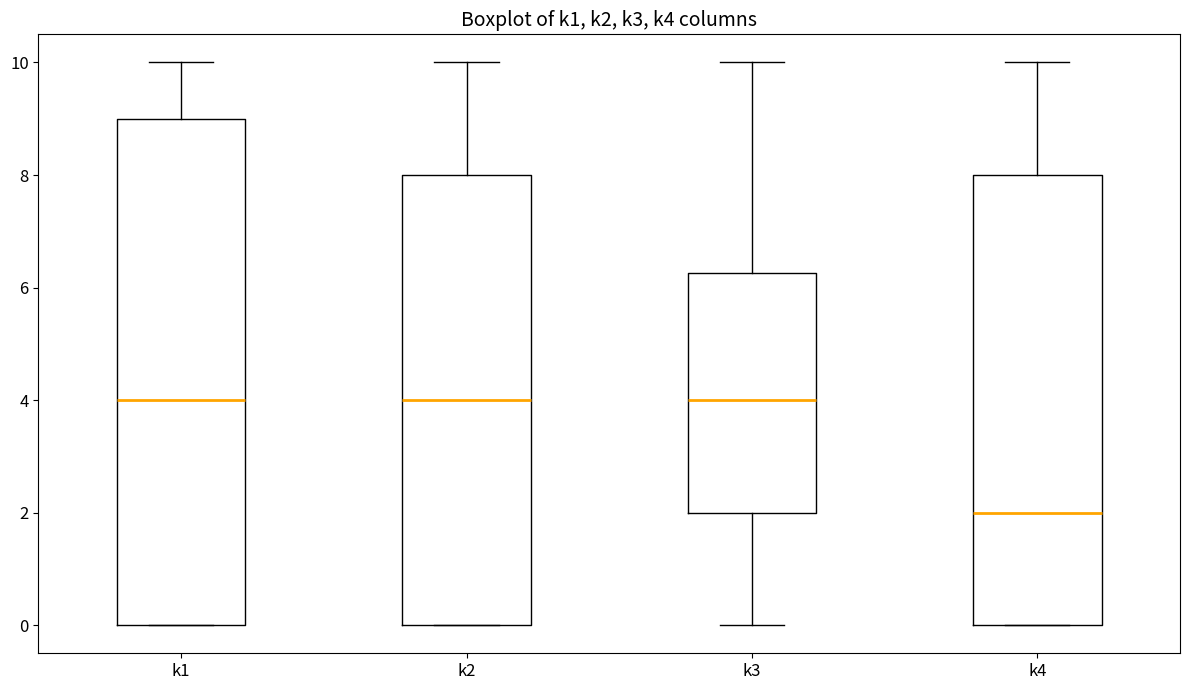

Comparing the boxes themselves (not the whiskers), which one is the tallest?

k1